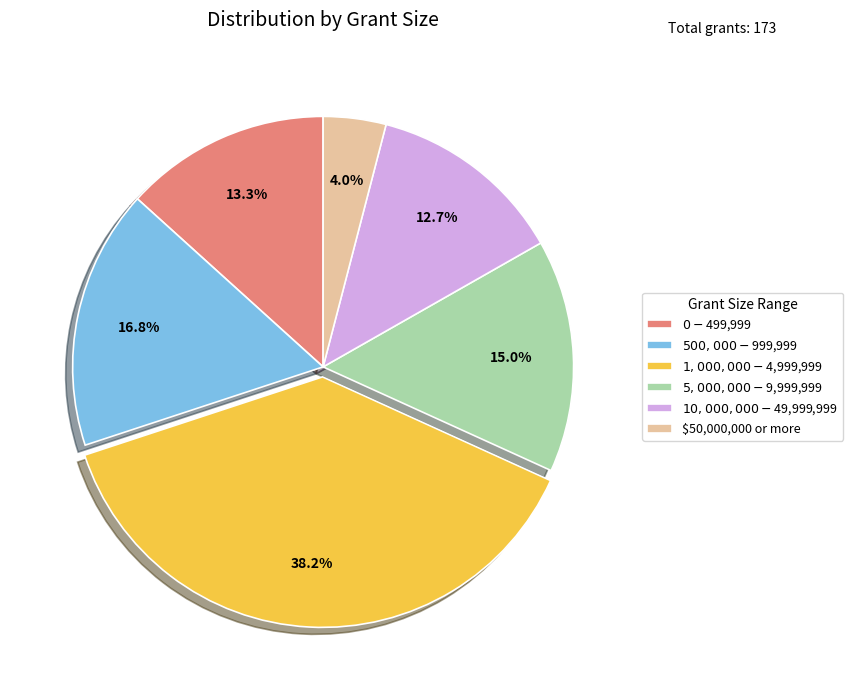

What portion of the pie excludes $0 - $499,999?

86.7%